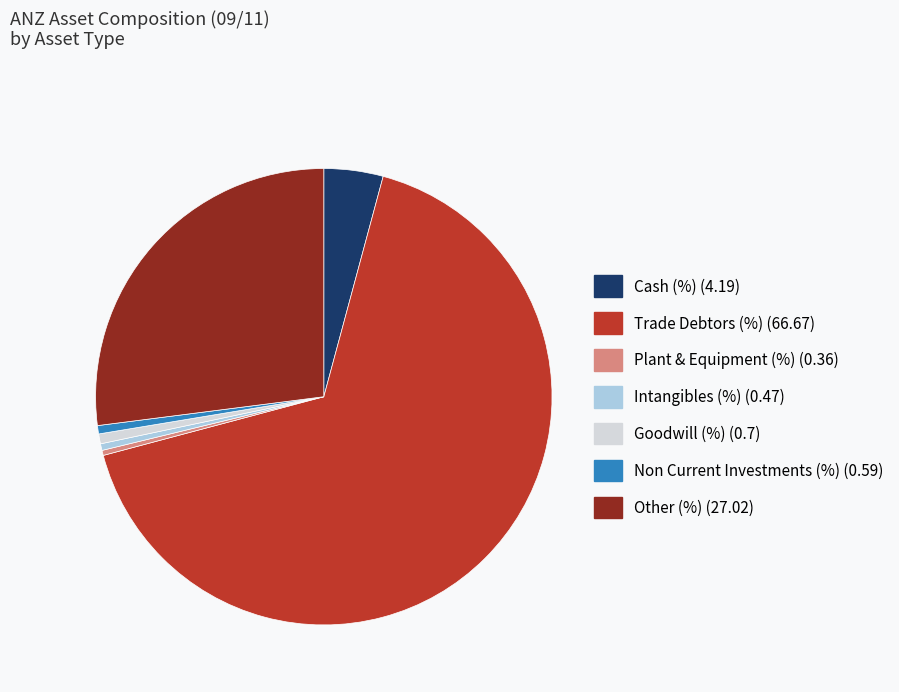

Which category accounts for the majority?

Trade Debtors (%) (66.67)